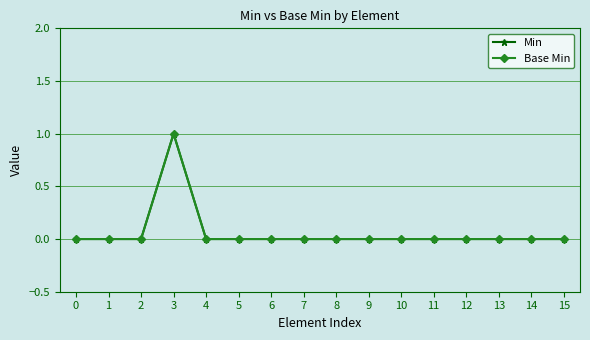

True or false: Min and Base Min cross at least once.

False